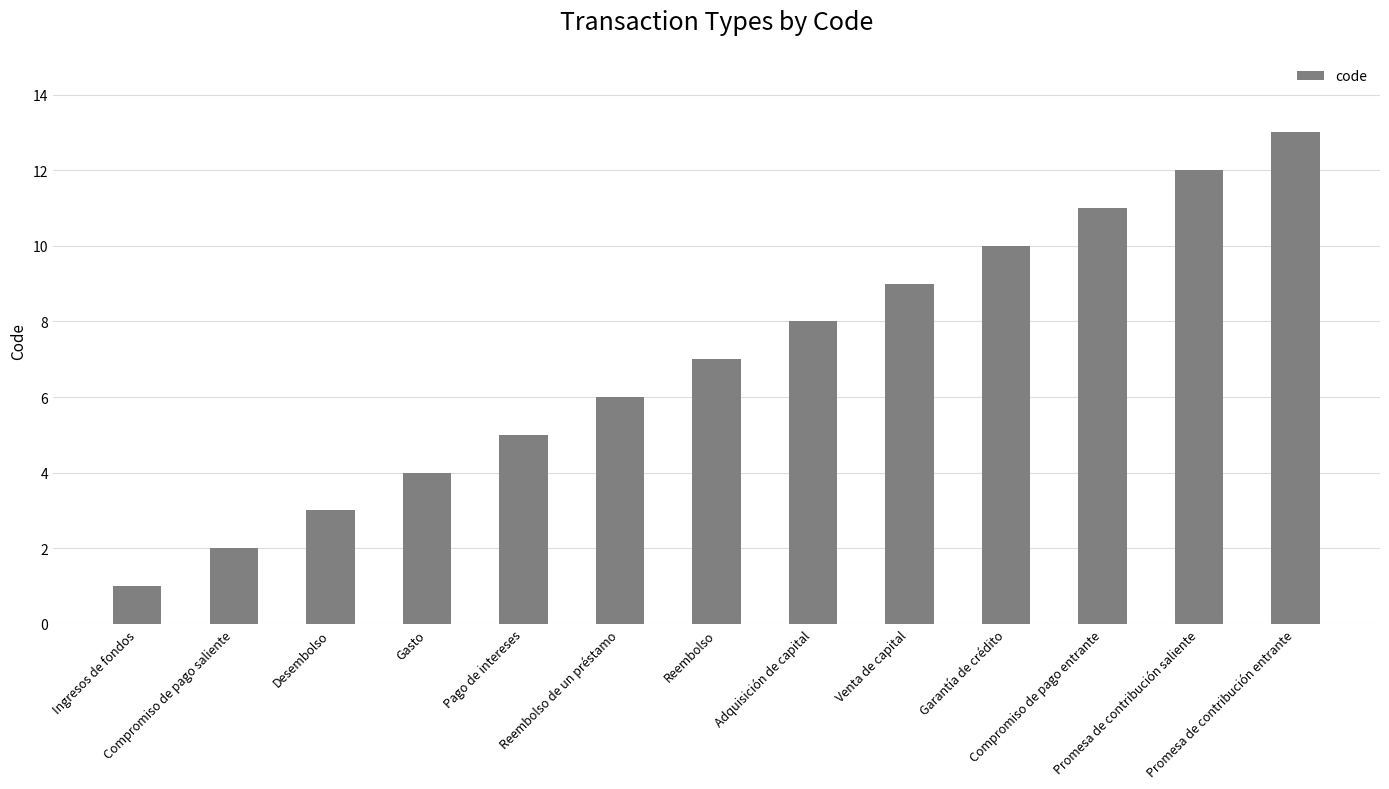

Approximately how many times larger is the value at Desembolso compared to Adquisición de capital?

0.4